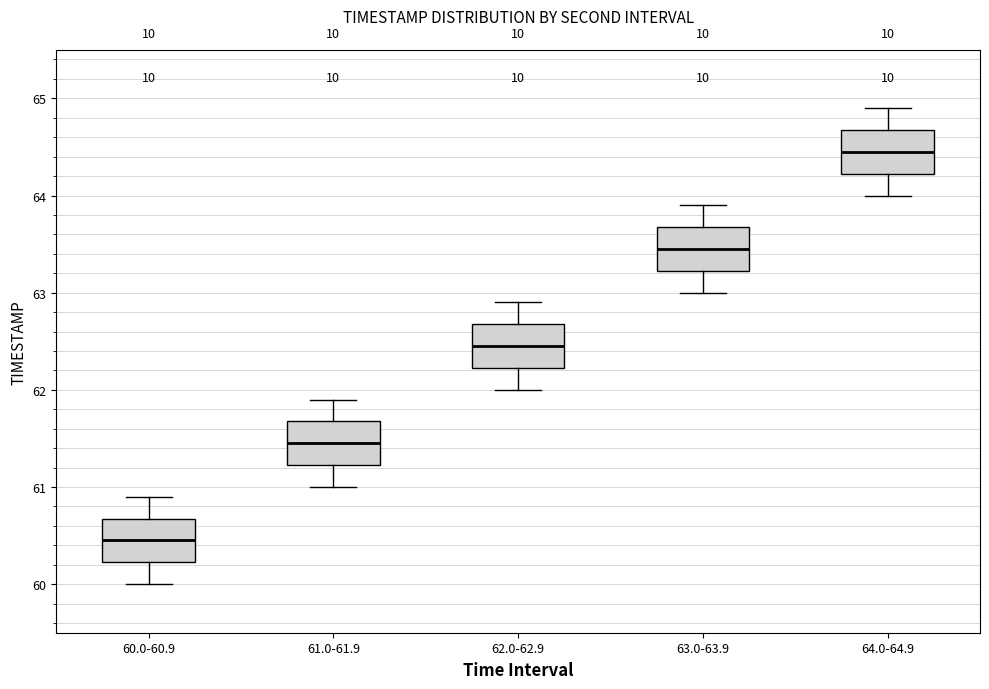

Reading left to right, read every box against the y-axis: the position of its median line, the range the box covers, and the ends of its whiskers. The values are not printed on the chart, so give them approximately, as read against the axis.

60.0-60.9: median 60.5, box 60.2 to 60.7, whiskers 60.0 to 60.9
61.0-61.9: median 61.5, box 61.2 to 61.7, whiskers 61.0 to 61.9
62.0-62.9: median 62.5, box 62.2 to 62.7, whiskers 62.0 to 62.9
63.0-63.9: median 63.5, box 63.2 to 63.7, whiskers 63.0 to 63.9
64.0-64.9: median 64.5, box 64.2 to 64.7, whiskers 64.0 to 64.9